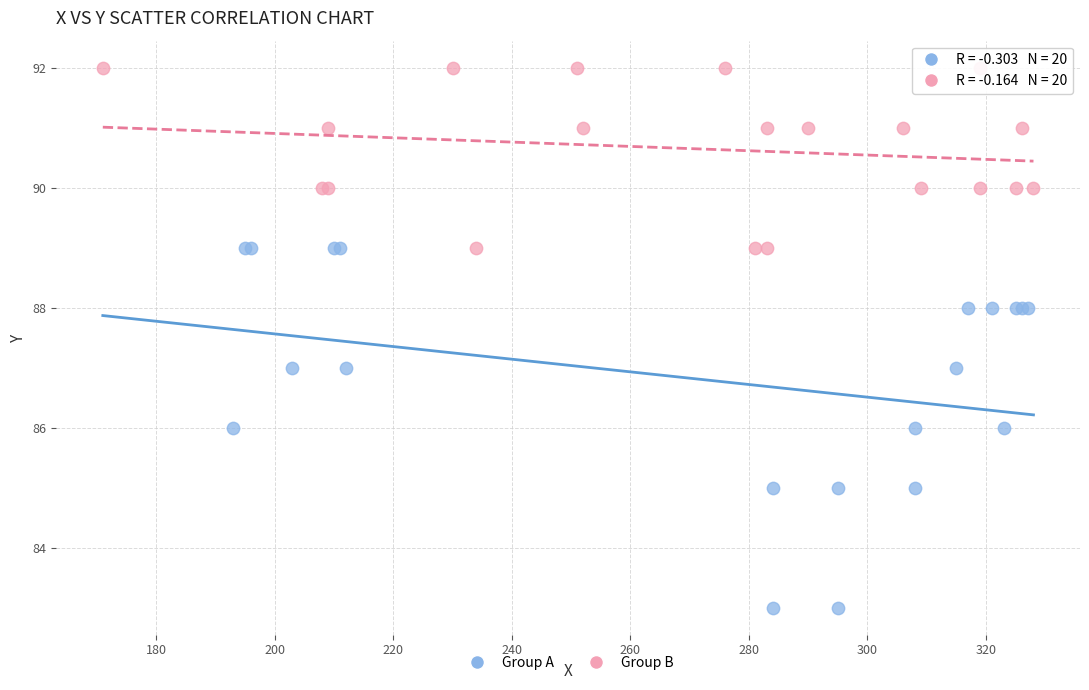

What are all the series names shown in the legend?

Group A, Group B